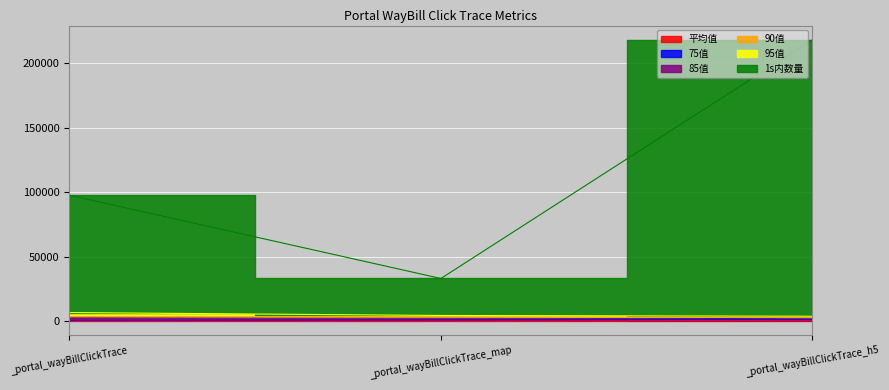

Is it true that 85值 equals 2108.3 at _portal_wayBillClickTrace_h5?

False